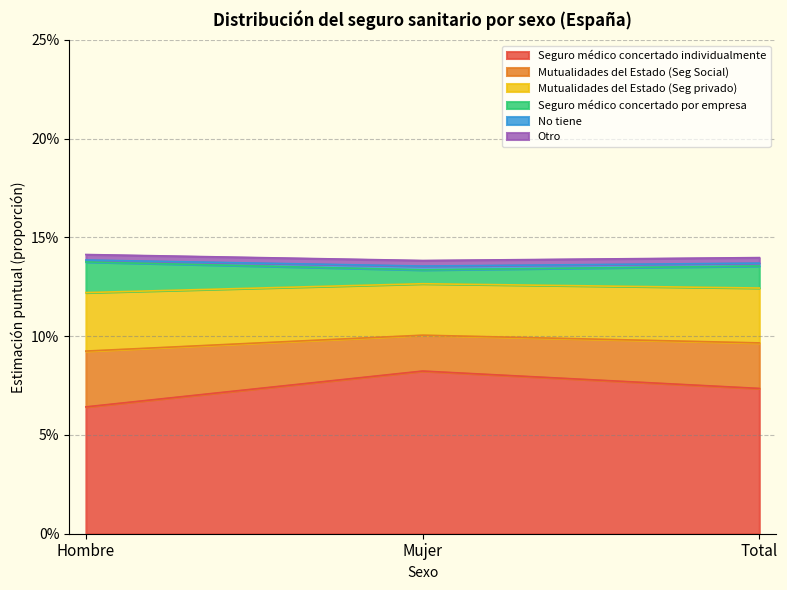

How many lines are shown in the chart?

6